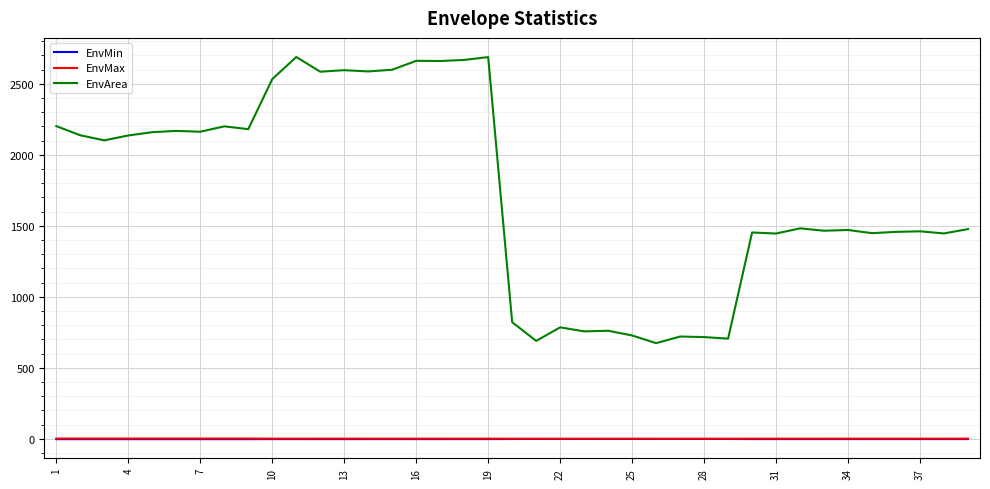

Which series has the widest spread of values?

EnvArea